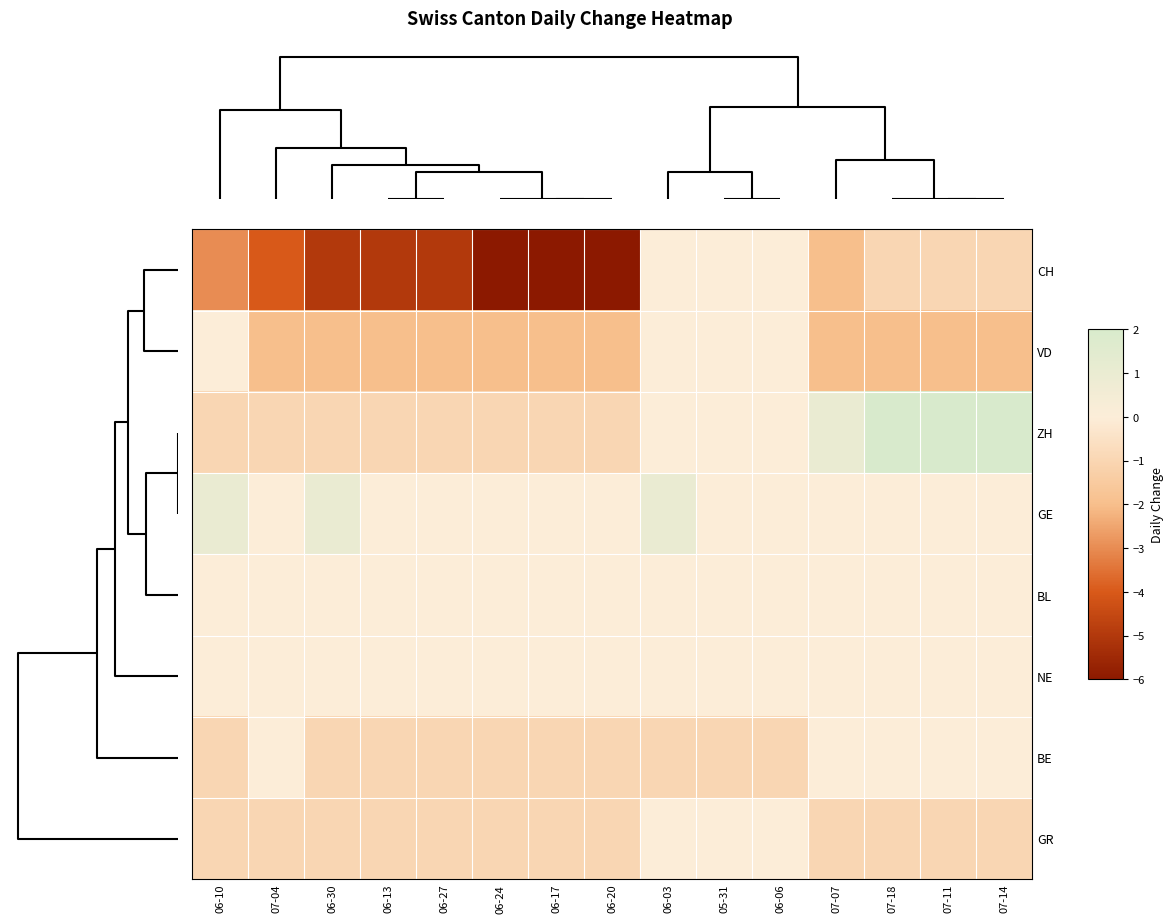

Reading left to right, list all the values displayed in this chart.

CH: 06-10=-3	07-04=-4	06-30=-5	06-13=-5	06-27=-5	06-24=-6	06-17=-6	06-20=-6	06-03=0	05-31=0	06-06=0	07-07=-2	07-18=-1	07-11=-1	07-14=-1
VD: 06-10=0	07-04=-2	06-30=-2	06-13=-2	06-27=-2	06-24=-2	06-17=-2	06-20=-2	06-03=0	05-31=0	06-06=0	07-07=-2	07-18=-2	07-11=-2	07-14=-2
ZH: 06-10=-1	07-04=-1	06-30=-1	06-13=-1	06-27=-1	06-24=-1	06-17=-1	06-20=-1	06-03=0	05-31=0	06-06=0	07-07=1	07-18=2	07-11=2	07-14=2
GE: 06-10=1	07-04=0	06-30=1	06-13=0	06-27=0	06-24=0	06-17=0	06-20=0	06-03=1	05-31=0	06-06=0	07-07=0	07-18=0	07-11=0	07-14=0
BL: 06-10=0	07-04=0	06-30=0	06-13=0	06-27=0	06-24=0	06-17=0	06-20=0	06-03=0	05-31=0	06-06=0	07-07=0	07-18=0	07-11=0	07-14=0
NE: 06-10=0	07-04=0	06-30=0	06-13=0	06-27=0	06-24=0	06-17=0	06-20=0	06-03=0	05-31=0	06-06=0	07-07=0	07-18=0	07-11=0	07-14=0
BE: 06-10=-1	07-04=0	06-30=-1	06-13=-1	06-27=-1	06-24=-1	06-17=-1	06-20=-1	06-03=-1	05-31=-1	06-06=-1	07-07=0	07-18=0	07-11=0	07-14=0
GR: 06-10=-1	07-04=-1	06-30=-1	06-13=-1	06-27=-1	06-24=-1	06-17=-1	06-20=-1	06-03=0	05-31=0	06-06=0	07-07=-1	07-18=-1	07-11=-1	07-14=-1